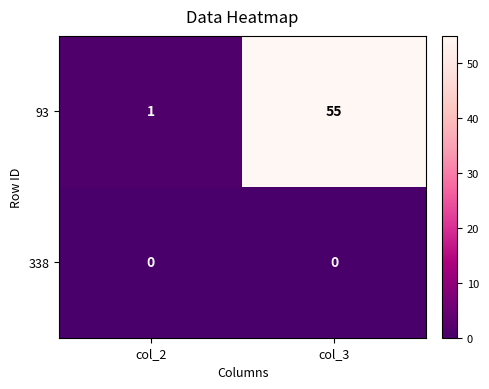

True or false: 93 has a value of 2 at col_2.

False